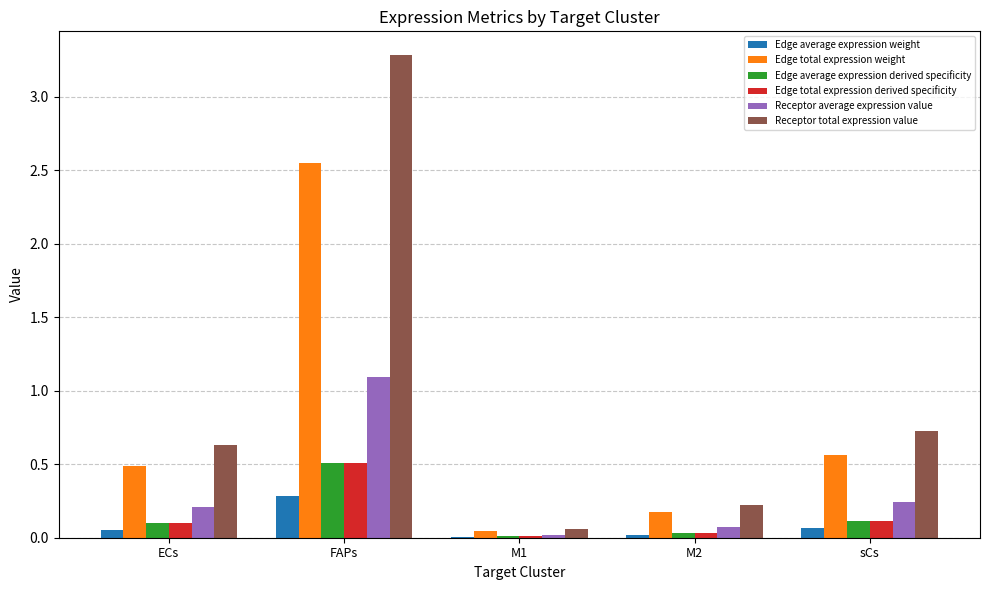

How many groups of bars are there?

5